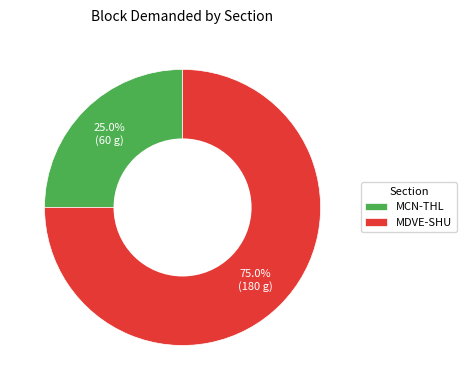

Combined, do MCN-THL and MDVE-SHU account for over 50%?

Yes